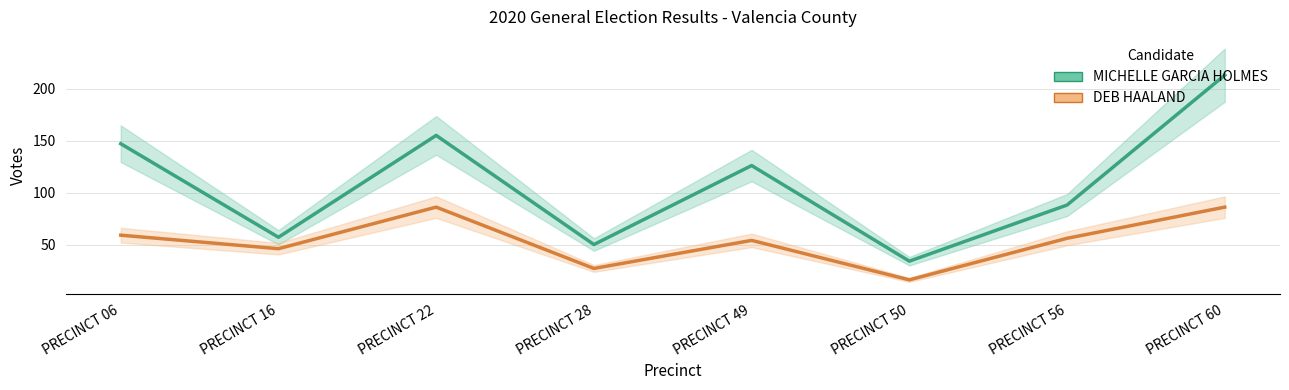

Is it true that DEB HAALAND equals 76 at PRECINCT 16?

False